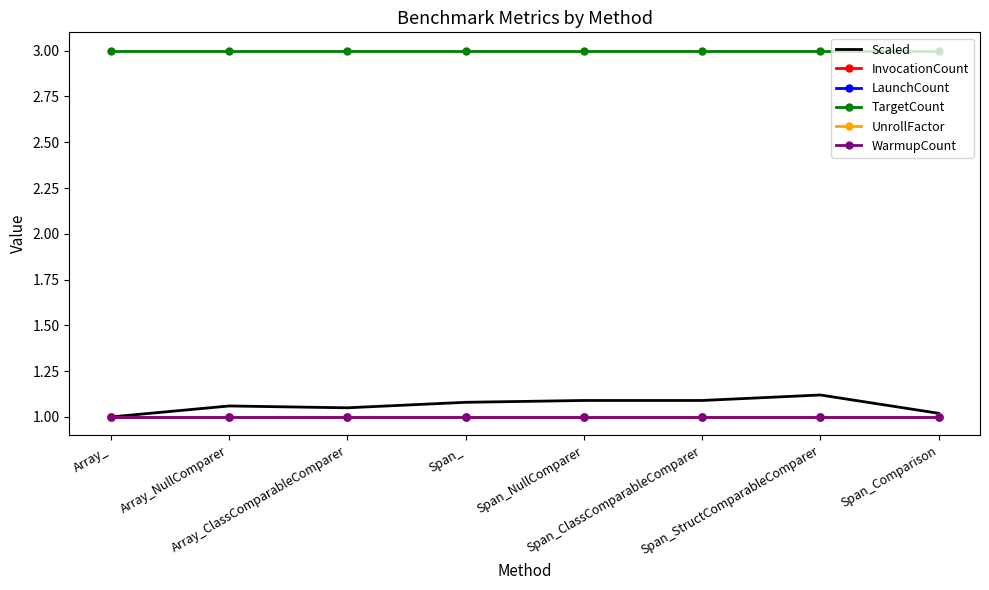

What is the total value across all series at Span_StructComparableComparer?

8.1